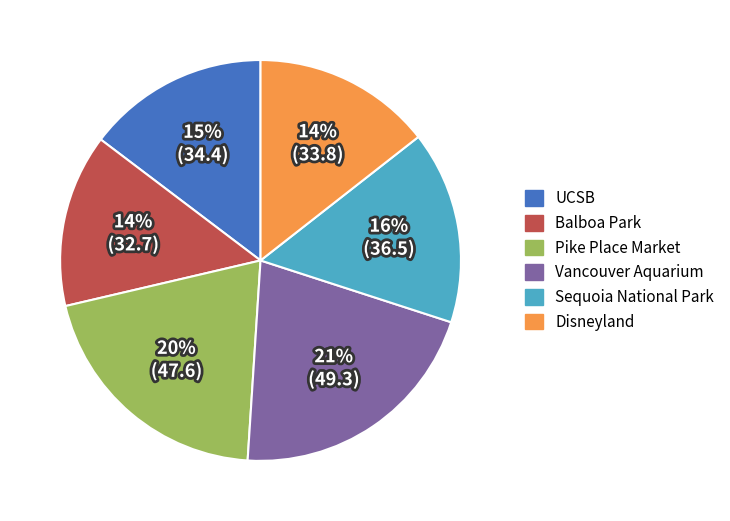

To the nearest percent, what is the difference between the largest and smallest slice percentages?

7%